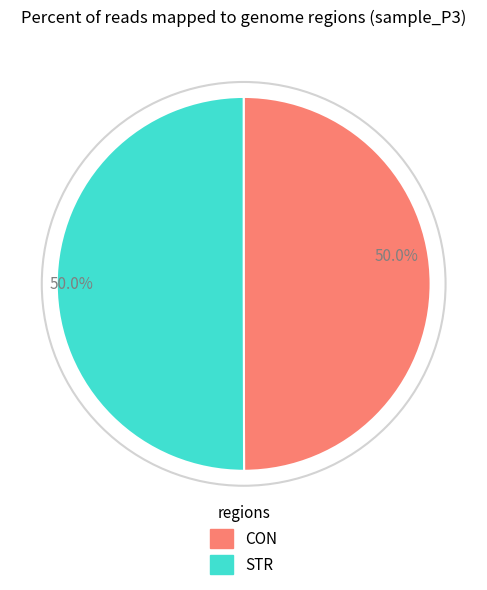

Combined, what portion of the pie is CON and STR?

100.0%